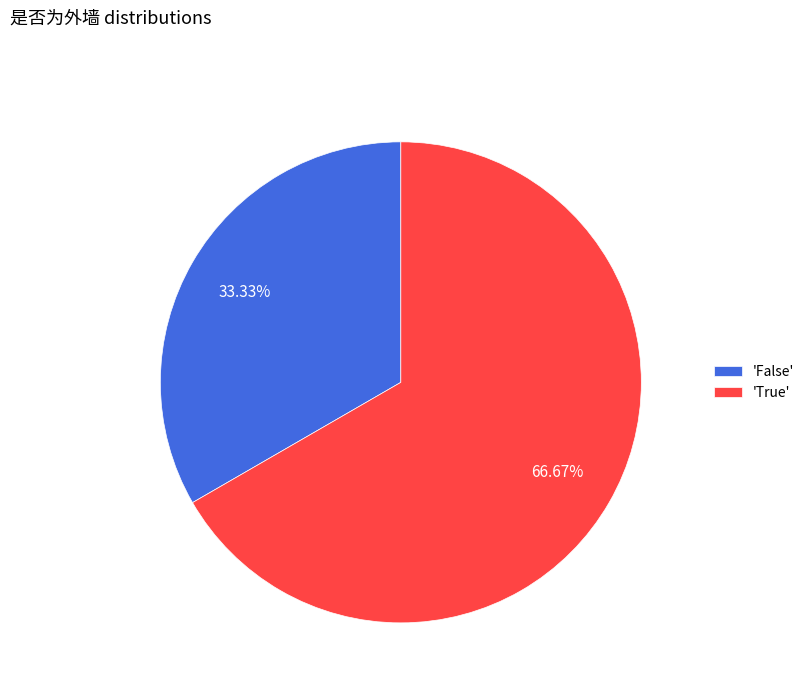

Is there a majority slice in this chart?

Yes